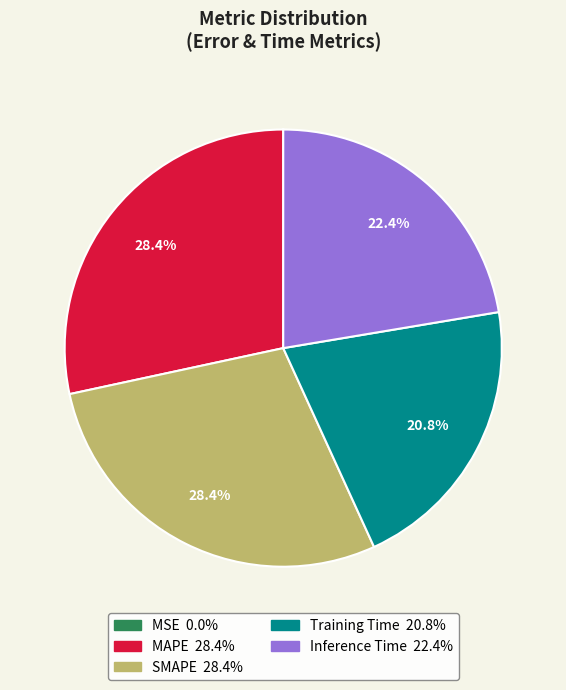

What percentage is NOT represented by Inference Time?

77.6%